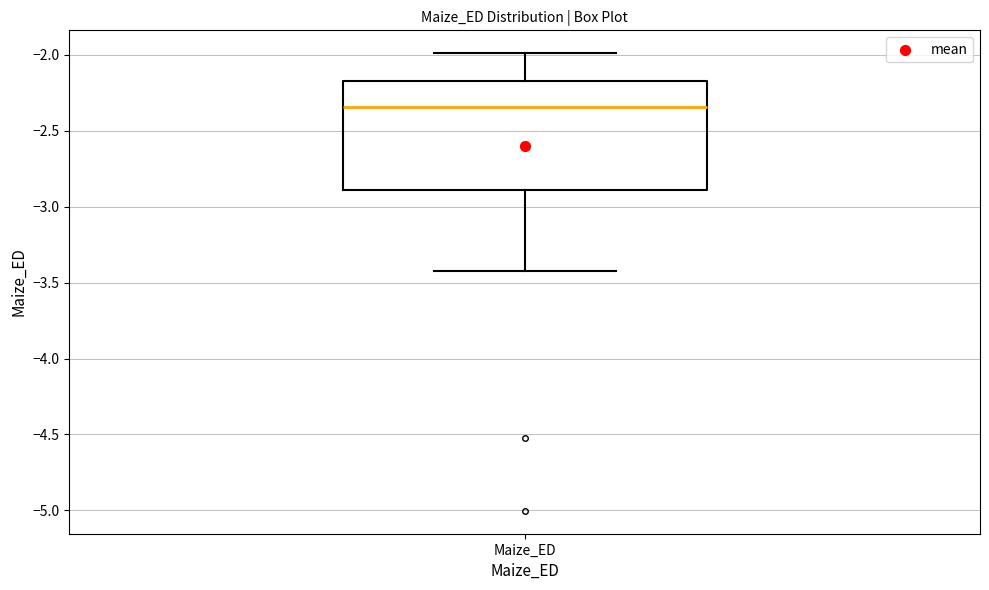

Read this box plot against the y-axis: the position of the median line, the range covered by the box, and the ends of both whiskers. The values are not printed on the chart, so give them approximately, as read against the axis.

median -2.35, box -2.90 to -2.15, whiskers -3.40 to -2.00